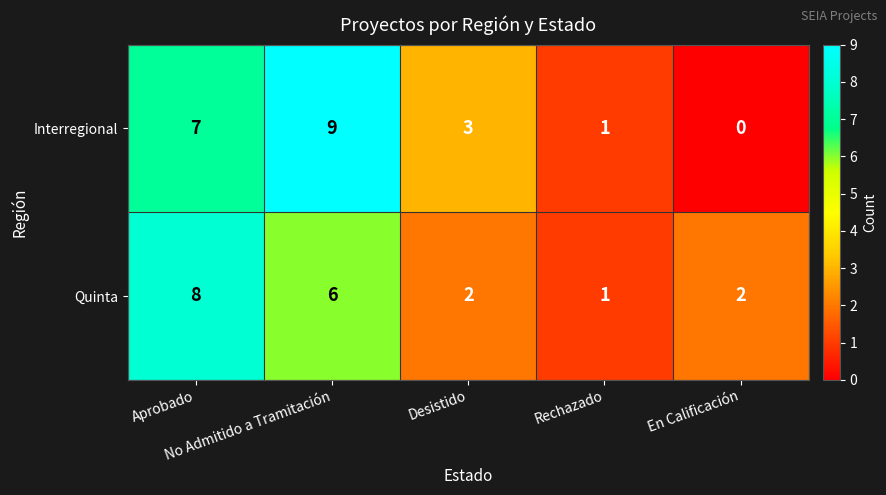

Which series has the largest range (max minus min)?

Interregional